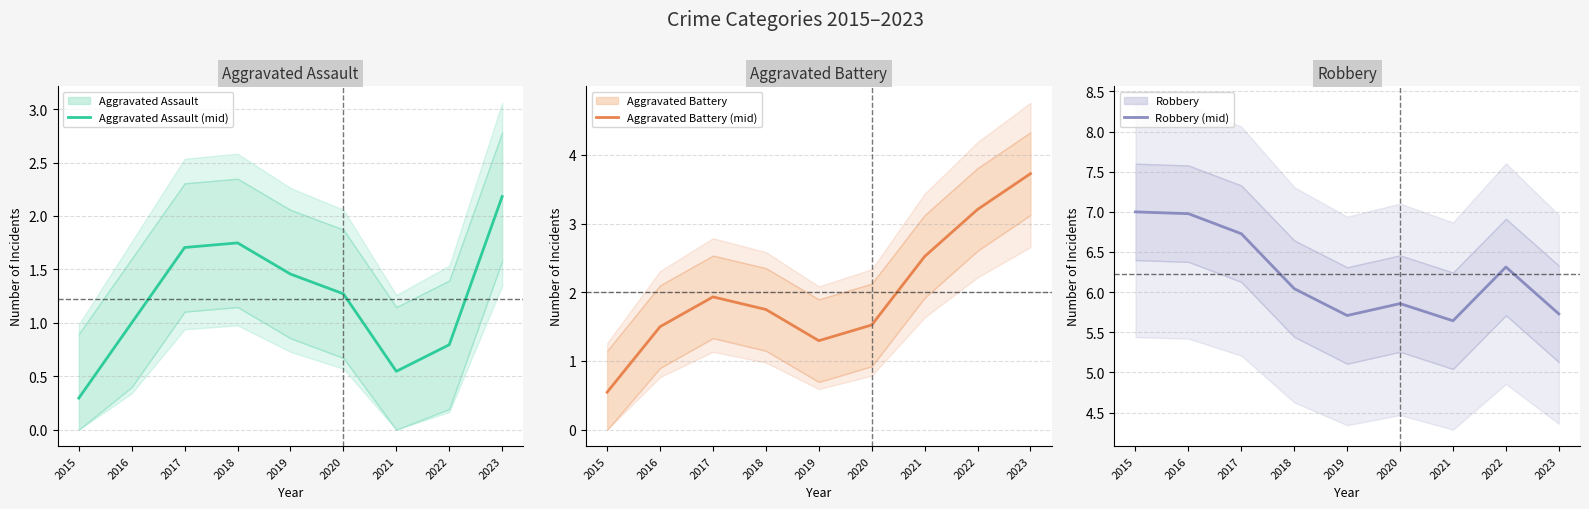

What is the value of the Aggravated Assault (mid) point at the 8th from the left?

0.8